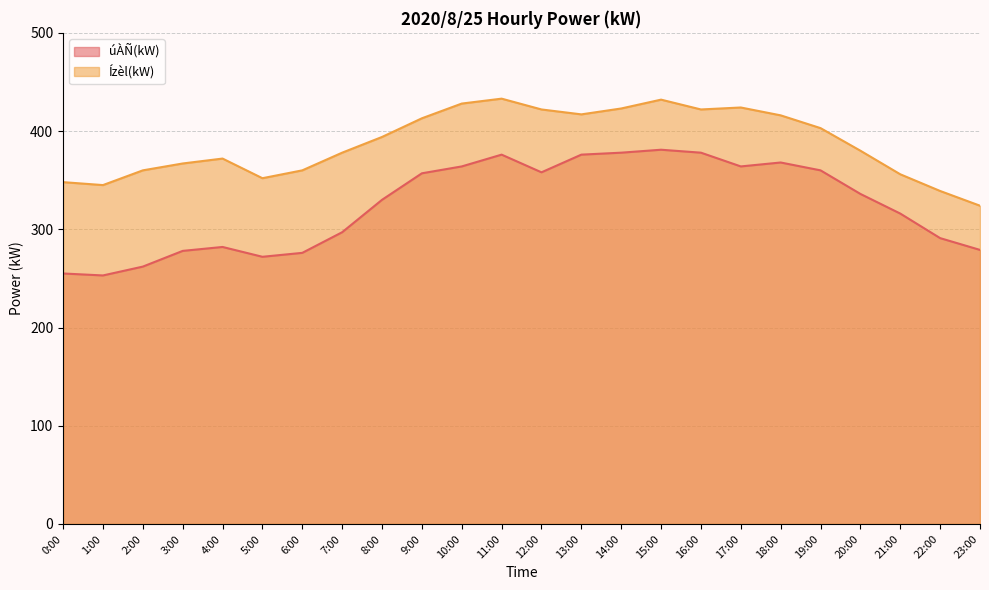

Is the value of úÀÑ(kW) at 3:00 greater than the value of Ízèl(kW) at 20:00?

No